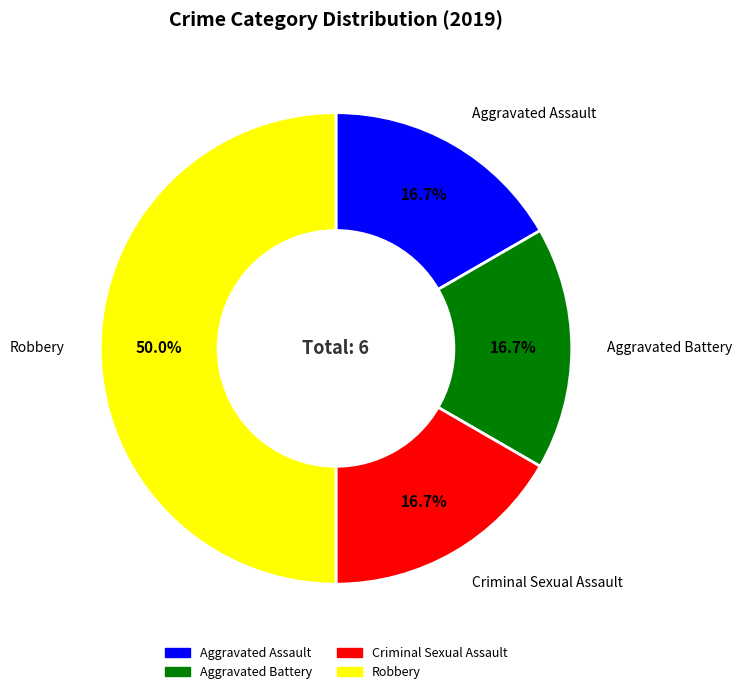

How many segments does this pie chart have?

4